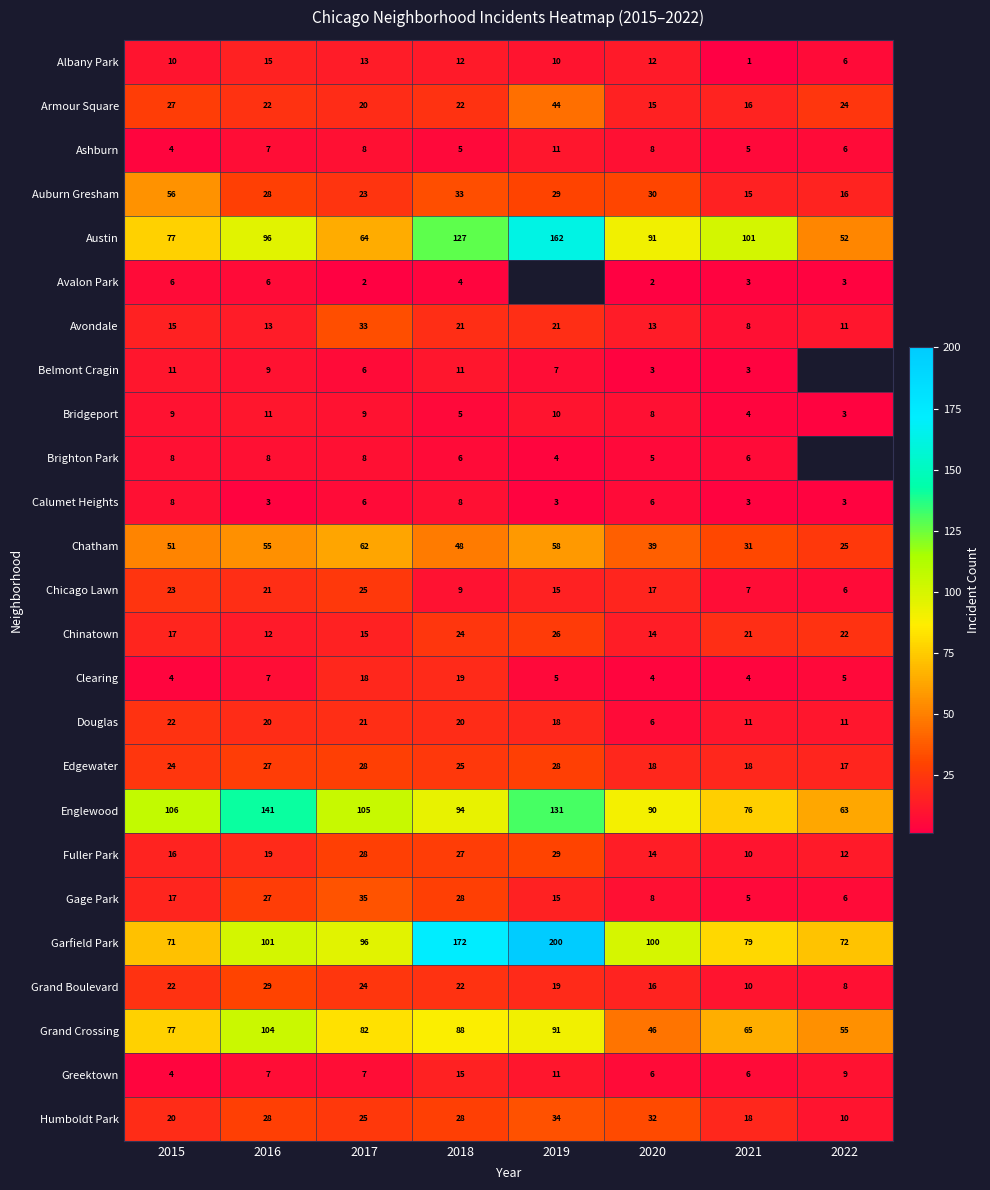

Between 2016 and 2018, which series saw the biggest shift?

Garfield Park